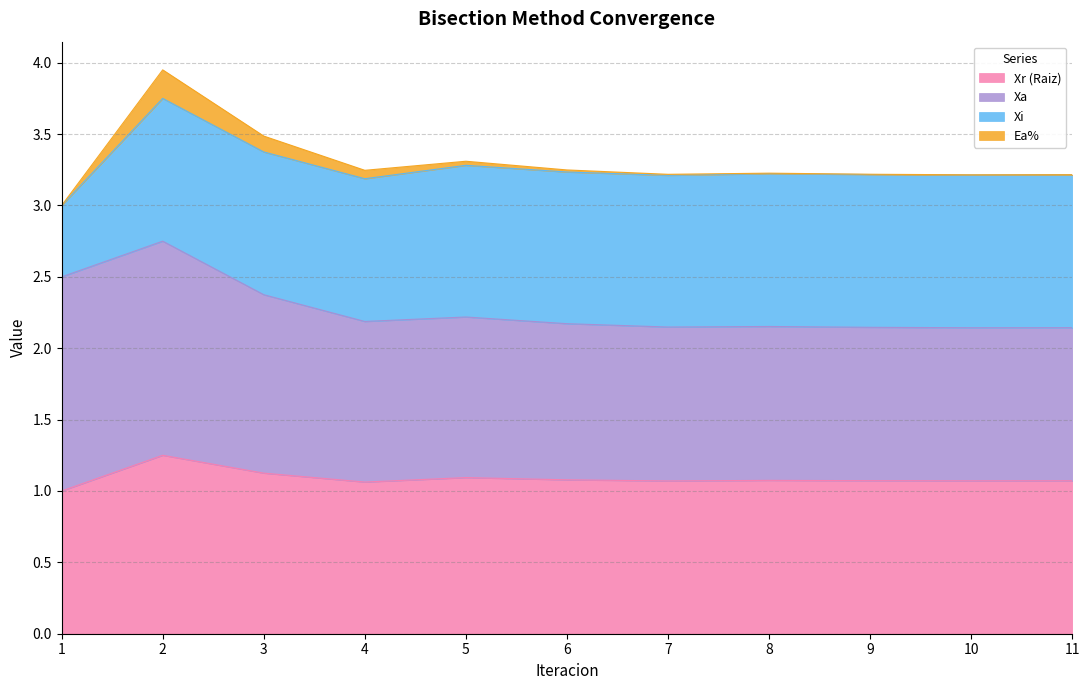

The Ea% series shows 0.0 at 11. True or false?

True